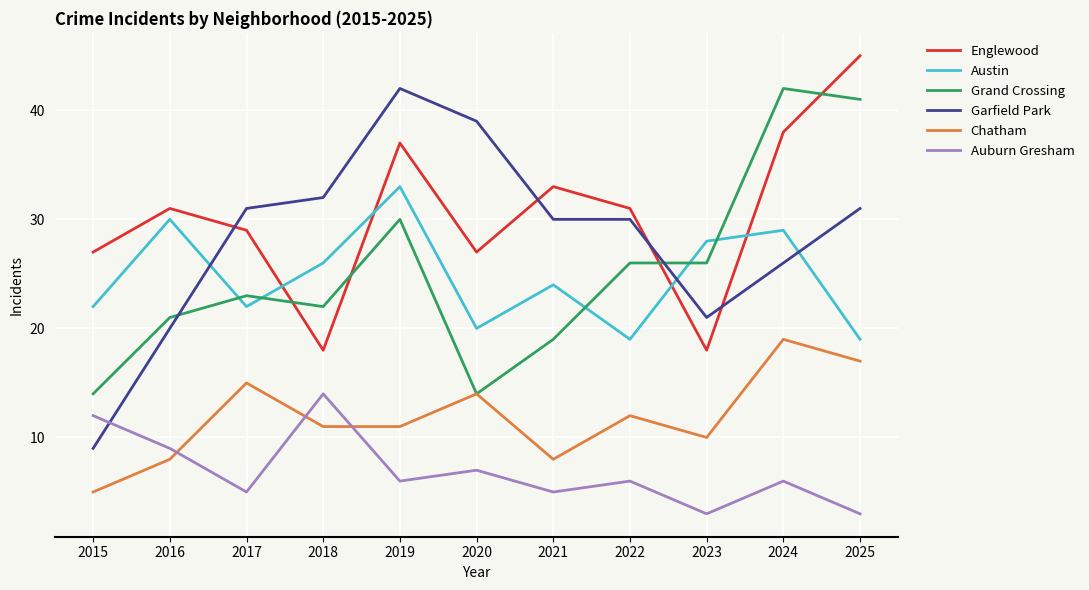

Is the value of Garfield Park at 2025 greater than the value of Chatham at 2024?

Yes